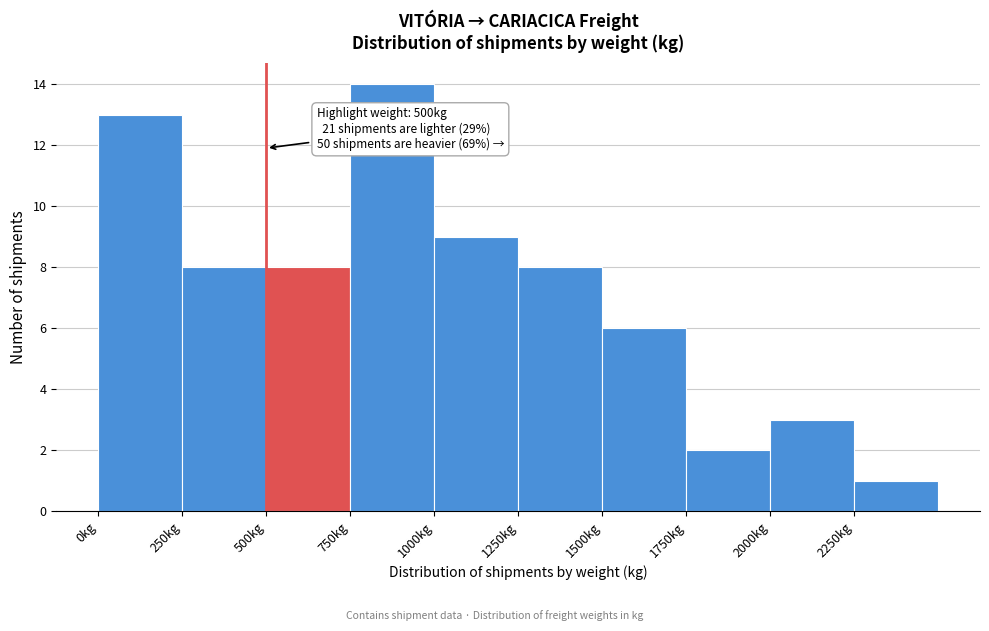

Which range on the x-axis has the tallest bar?

750 to 1000